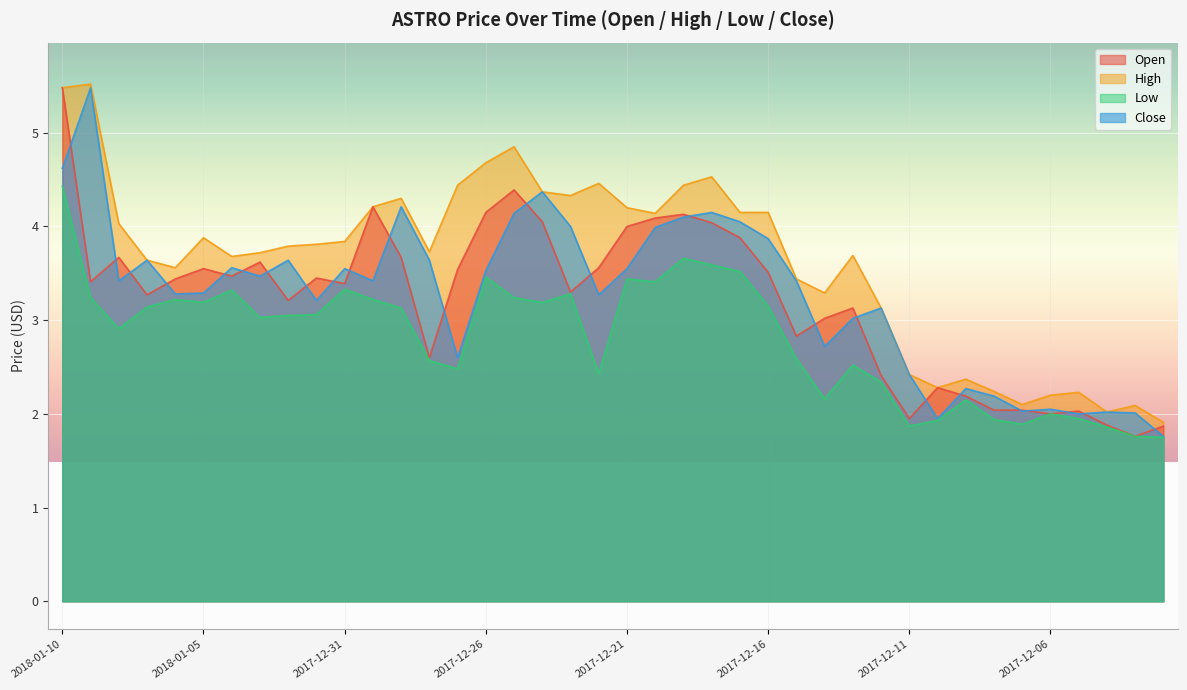

Reading left to right, what are all the values shown in this chart?

Open: 2018-01-10=5.5	2018-01-09=3.4	2018-01-08=3.7	2018-01-07=3.3	2018-01-06=3.4	2018-01-05=3.5	2018-01-04=3.5	2018-01-03=3.6	2018-01-02=3.2	2018-01-01=3.5	2017-12-31=3.4	2017-12-30=4.2	2017-12-29=3.7	2017-12-28=2.6	2017-12-27=3.5	2017-12-26=4.2	2017-12-25=4.4	2017-12-24=4.0	2017-12-23=3.3	2017-12-22=3.6	2017-12-21=4.0	2017-12-20=4.1	2017-12-19=4.1	2017-12-18=4.0	2017-12-17=3.9	2017-12-16=3.5	2017-12-15=2.8	2017-12-14=3.0	2017-12-13=3.1	2017-12-12=2.4	2017-12-11=1.9	2017-12-10=2.3	2017-12-09=2.2	2017-12-08=2.0	2017-12-07=2.0	2017-12-06=2.0	2017-12-05=2.0	2017-12-04=1.9	2017-12-03=1.8	2017-12-02=1.9
High: 2018-01-10=5.5	2018-01-09=5.5	2018-01-08=4.0	2018-01-07=3.6	2018-01-06=3.6	2018-01-05=3.9	2018-01-04=3.7	2018-01-03=3.7	2018-01-02=3.8	2018-01-01=3.8	2017-12-31=3.8	2017-12-30=4.2	2017-12-29=4.3	2017-12-28=3.7	2017-12-27=4.4	2017-12-26=4.7	2017-12-25=4.8	2017-12-24=4.4	2017-12-23=4.3	2017-12-22=4.5	2017-12-21=4.2	2017-12-20=4.1	2017-12-19=4.4	2017-12-18=4.5	2017-12-17=4.2	2017-12-16=4.2	2017-12-15=3.4	2017-12-14=3.3	2017-12-13=3.7	2017-12-12=3.1	2017-12-11=2.4	2017-12-10=2.3	2017-12-09=2.4	2017-12-08=2.2	2017-12-07=2.1	2017-12-06=2.2	2017-12-05=2.2	2017-12-04=2.0	2017-12-03=2.1	2017-12-02=1.9
Low: 2018-01-10=4.4	2018-01-09=3.2	2018-01-08=2.9	2018-01-07=3.1	2018-01-06=3.2	2018-01-05=3.2	2018-01-04=3.3	2018-01-03=3.0	2018-01-02=3.0	2018-01-01=3.1	2017-12-31=3.3	2017-12-30=3.2	2017-12-29=3.1	2017-12-28=2.6	2017-12-27=2.5	2017-12-26=3.5	2017-12-25=3.2	2017-12-24=3.2	2017-12-23=3.3	2017-12-22=2.4	2017-12-21=3.4	2017-12-20=3.4	2017-12-19=3.7	2017-12-18=3.6	2017-12-17=3.5	2017-12-16=3.1	2017-12-15=2.6	2017-12-14=2.2	2017-12-13=2.5	2017-12-12=2.3	2017-12-11=1.9	2017-12-10=1.9	2017-12-09=2.1	2017-12-08=1.9	2017-12-07=1.9	2017-12-06=2.0	2017-12-05=1.9	2017-12-04=1.9	2017-12-03=1.8	2017-12-02=1.8
Close: 2018-01-10=4.6	2018-01-09=5.5	2018-01-08=3.4	2018-01-07=3.6	2018-01-06=3.3	2018-01-05=3.3	2018-01-04=3.6	2018-01-03=3.5	2018-01-02=3.6	2018-01-01=3.2	2017-12-31=3.5	2017-12-30=3.4	2017-12-29=4.2	2017-12-28=3.6	2017-12-27=2.6	2017-12-26=3.5	2017-12-25=4.1	2017-12-24=4.4	2017-12-23=4.0	2017-12-22=3.3	2017-12-21=3.5	2017-12-20=4.0	2017-12-19=4.1	2017-12-18=4.2	2017-12-17=4.0	2017-12-16=3.9	2017-12-15=3.4	2017-12-14=2.7	2017-12-13=3.0	2017-12-12=3.1	2017-12-11=2.4	2017-12-10=1.9	2017-12-09=2.3	2017-12-08=2.2	2017-12-07=2.0	2017-12-06=2.0	2017-12-05=2.0	2017-12-04=2.0	2017-12-03=2.0	2017-12-02=1.8